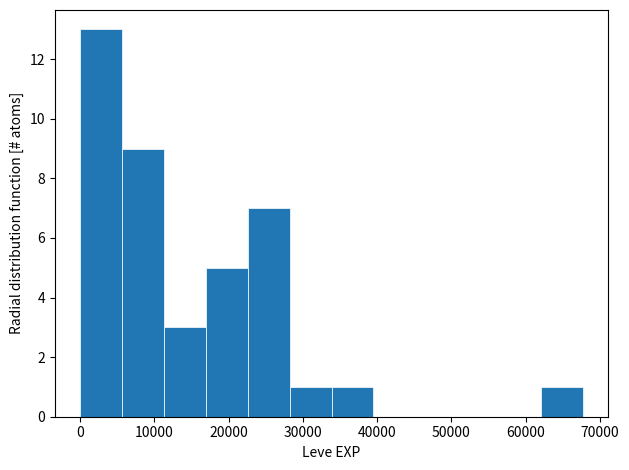

Over which range of the x-axis is the bar tallest?

0 to 6000